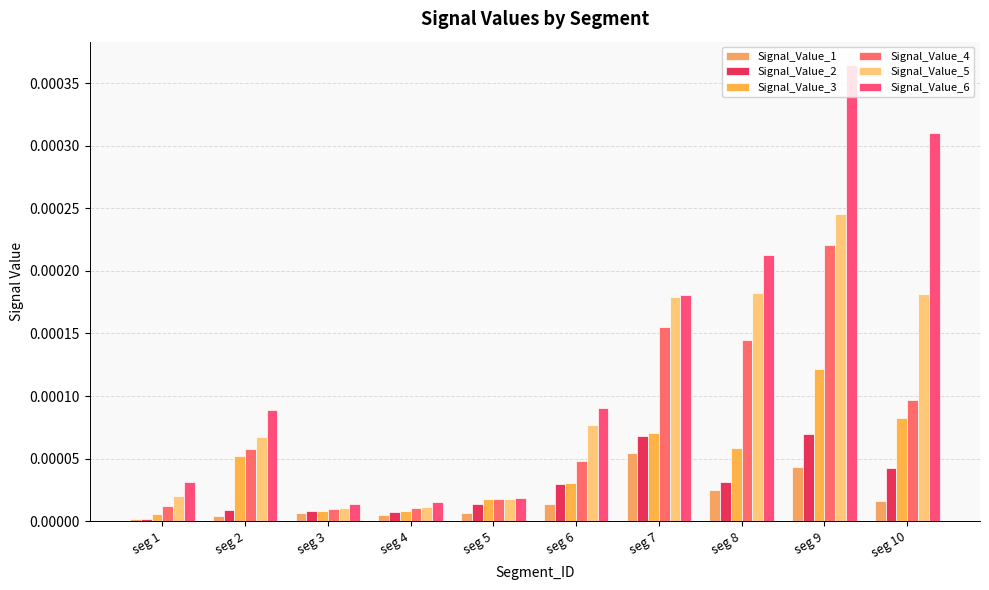

At which label is Signal_Value_4 closest to 0?

seg 3